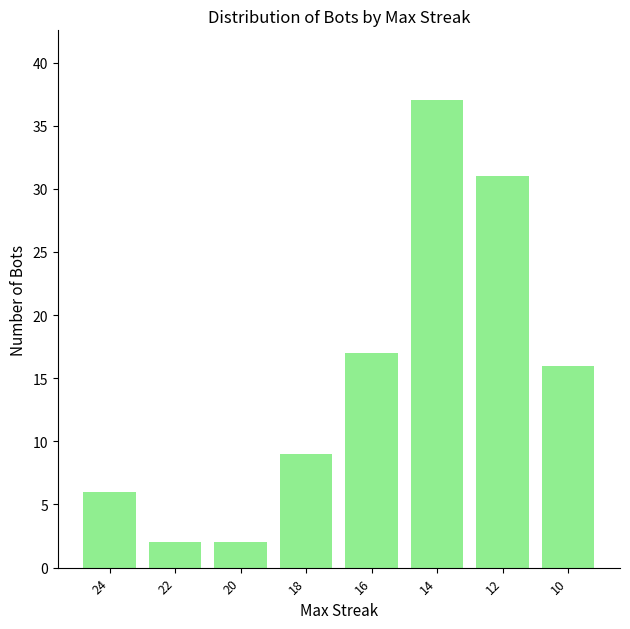

What is the sum of all values?

120